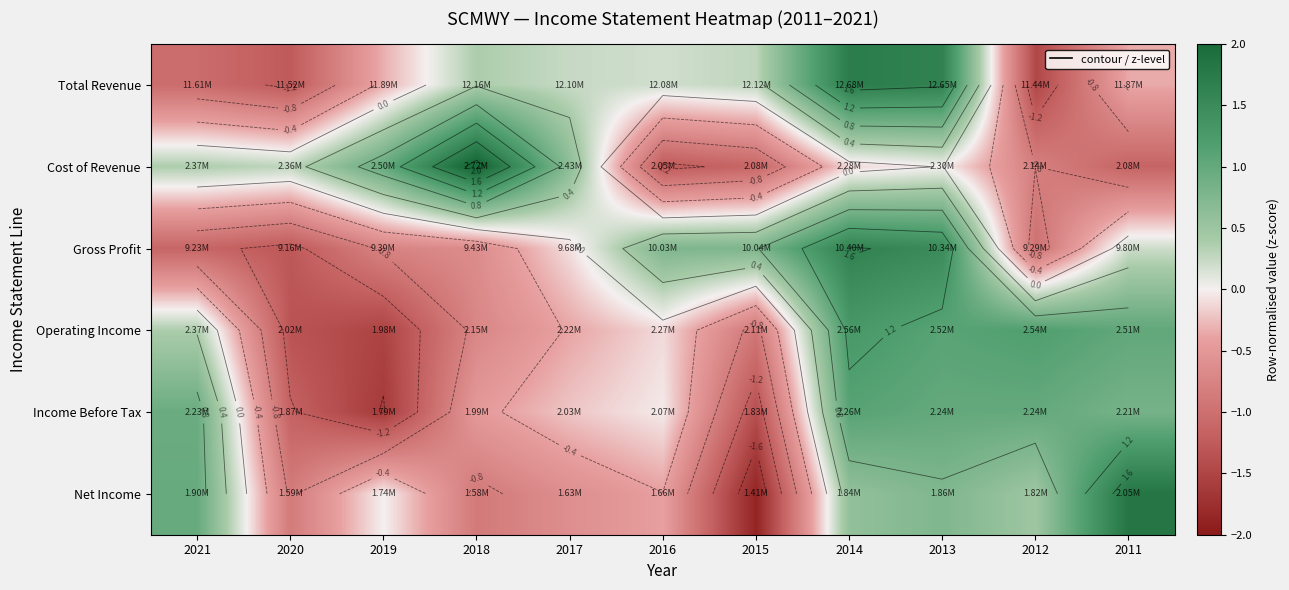

Rank the categories by Net Income value from lowest to highest.

2015, 2018, 2020, 2017, 2016, 2019, 2012, 2014, 2013, 2021, 2011